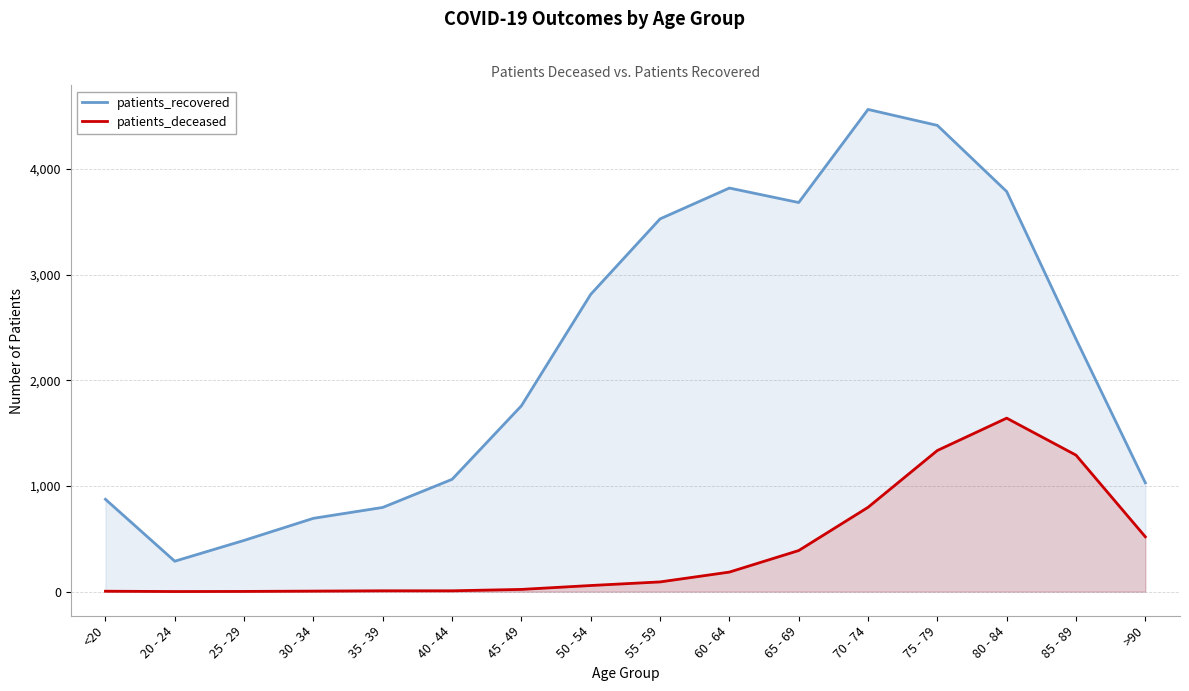

True or false: patients_recovered and patients_deceased intersect in this chart.

False